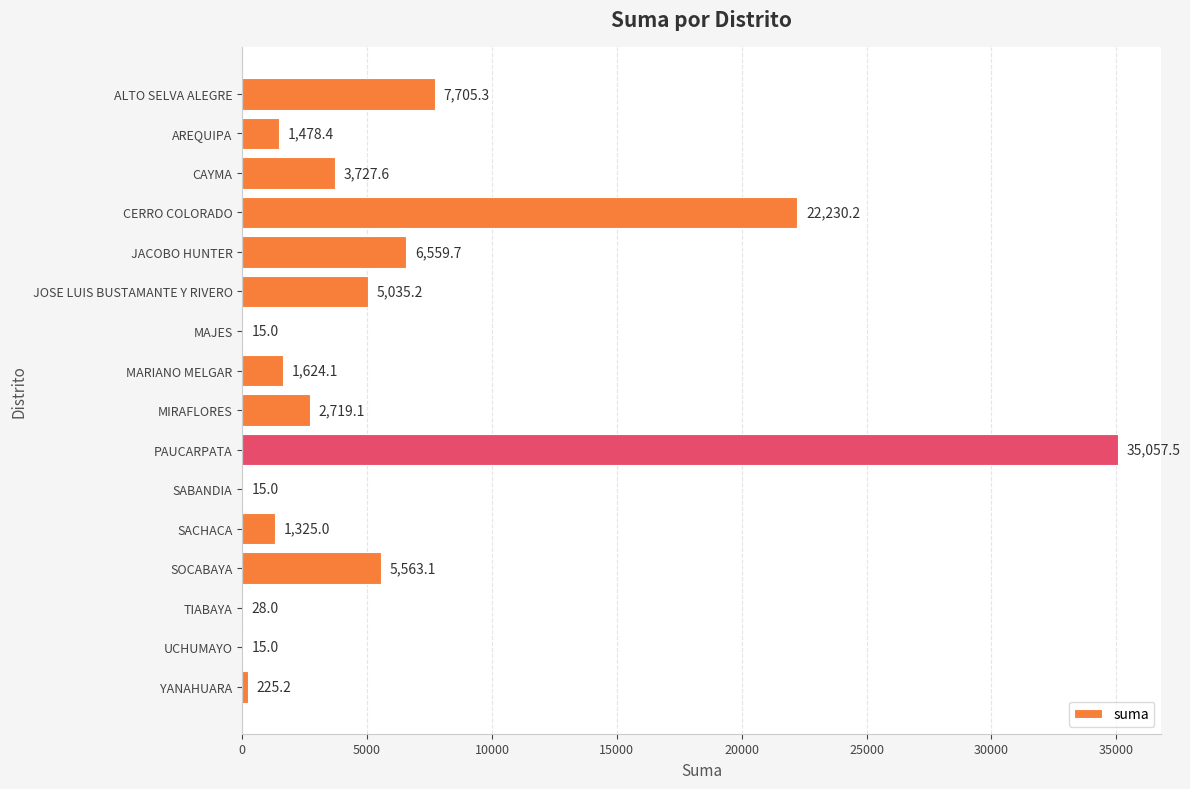

Between JACOBO HUNTER and MAJES, which is larger?

JACOBO HUNTER